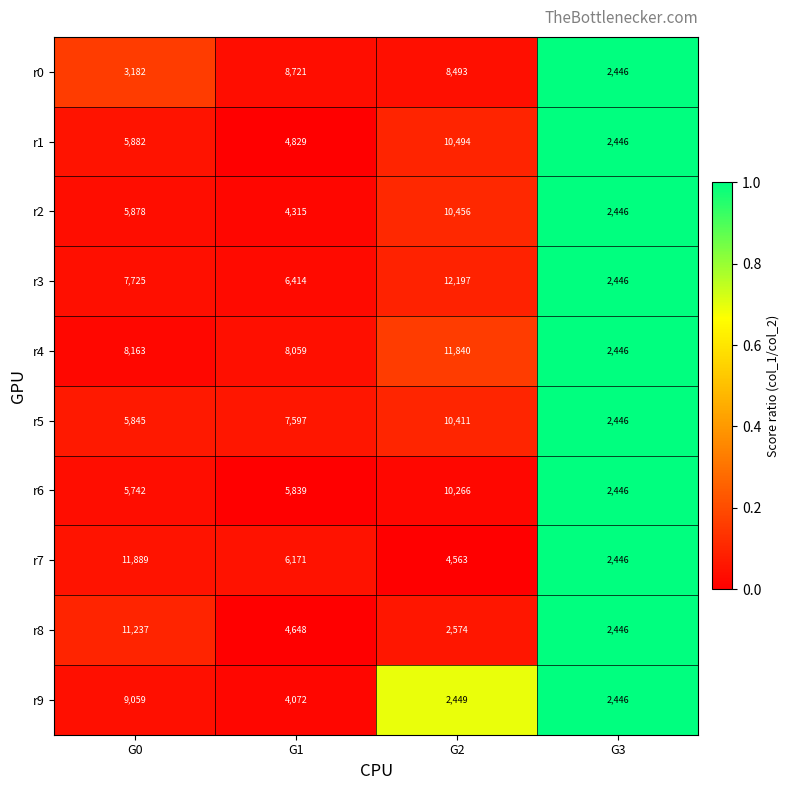

How many distinct data groups are displayed?

10